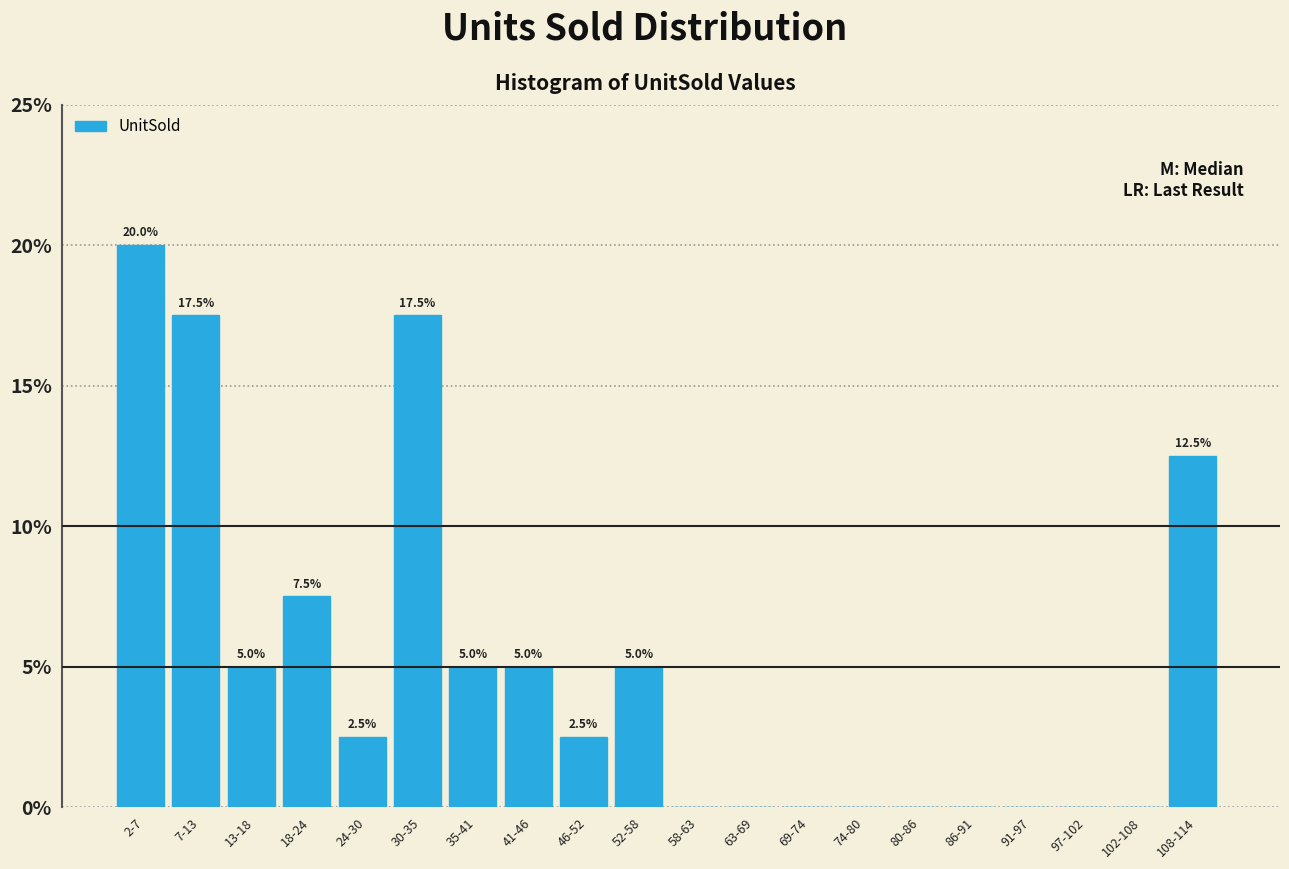

Reading left to right, extract all data points from this chart.

2-7=20.0	7-13=17.5	13-18=5.0	18-24=7.5	24-30=2.5	30-35=17.5	35-41=5.0	41-46=5.0	46-52=2.5	52-58=5.0	58-63=0.0	63-69=0.0	69-74=0.0	74-80=0.0	80-86=0.0	86-91=0.0	91-97=0.0	97-102=0.0	102-108=0.0	108-114=12.5